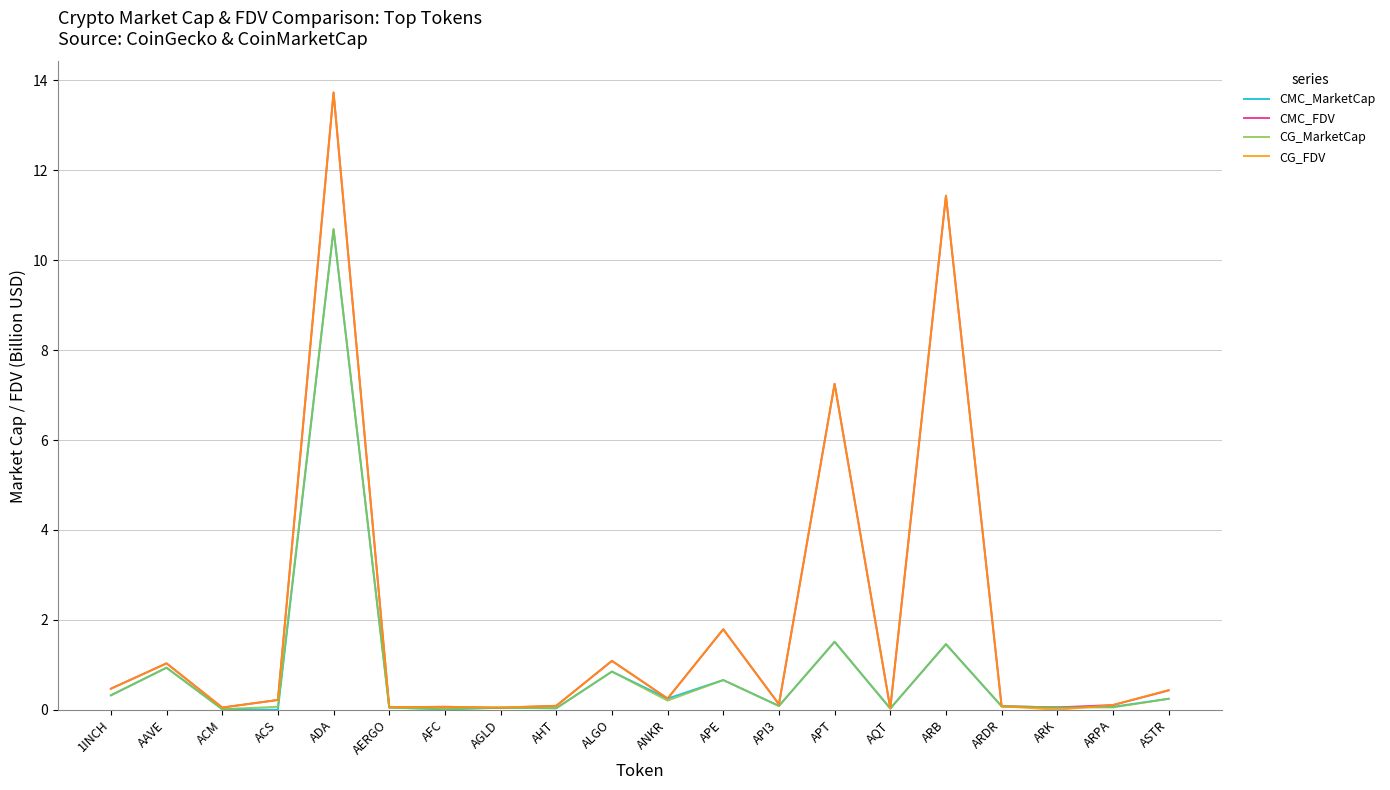

What is the sum of all CG_MarketCap values?

17.4